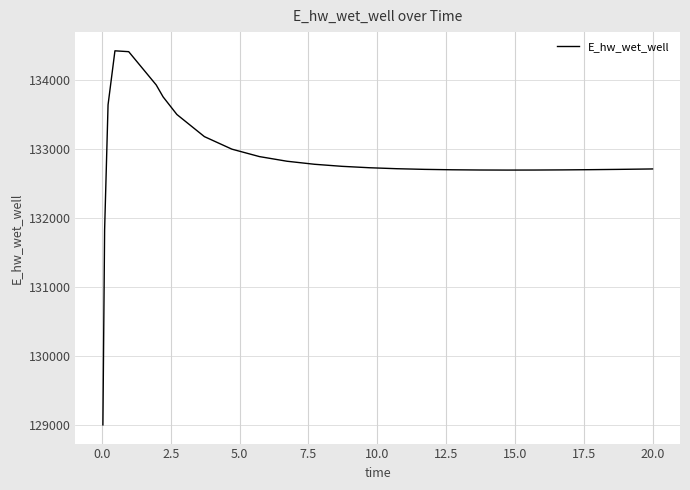

What is the difference between the maximum and minimum values?

5432.2